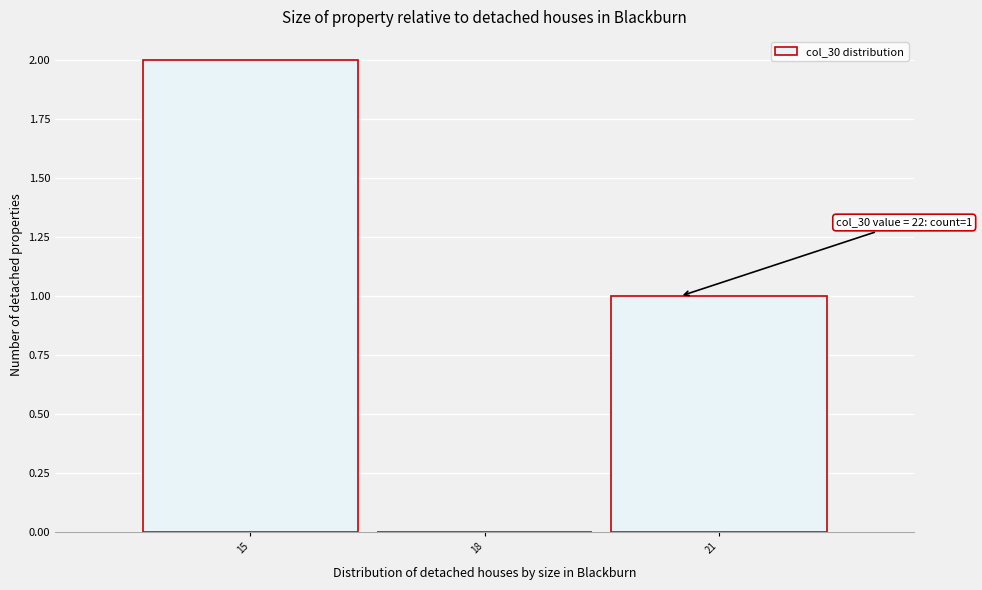

Reading left to right, extract all data points from this chart.

15=2	18=0	21=1